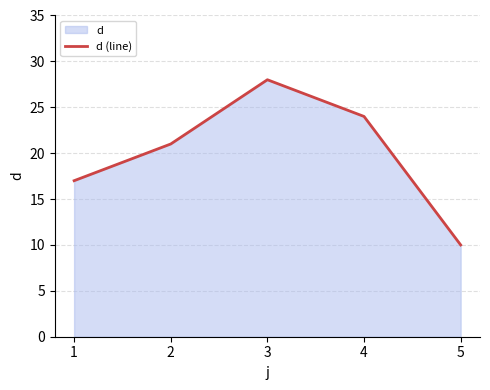

What is the difference between the values at 2 and 3?

7